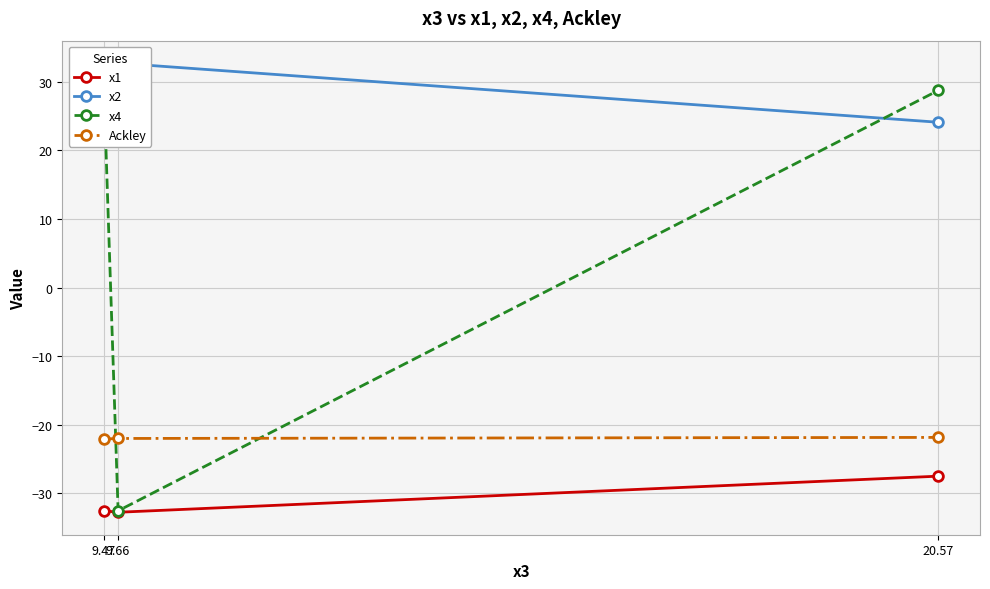

Is the value of Ackley at 9.47 greater than the value of x2 at 9.66?

No